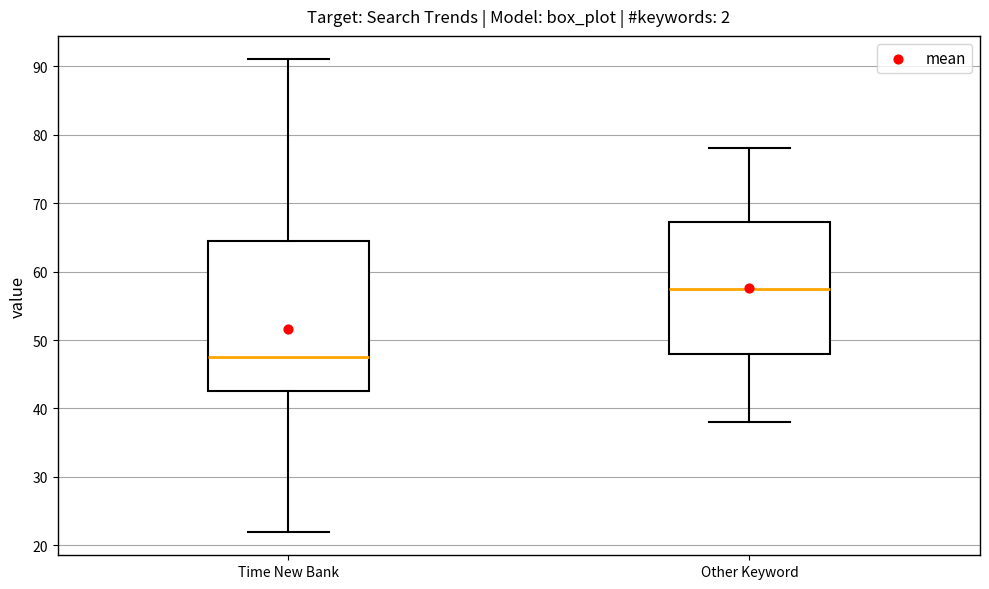

Which box is the tallest, from its lower edge to its upper edge?

Time New Bank